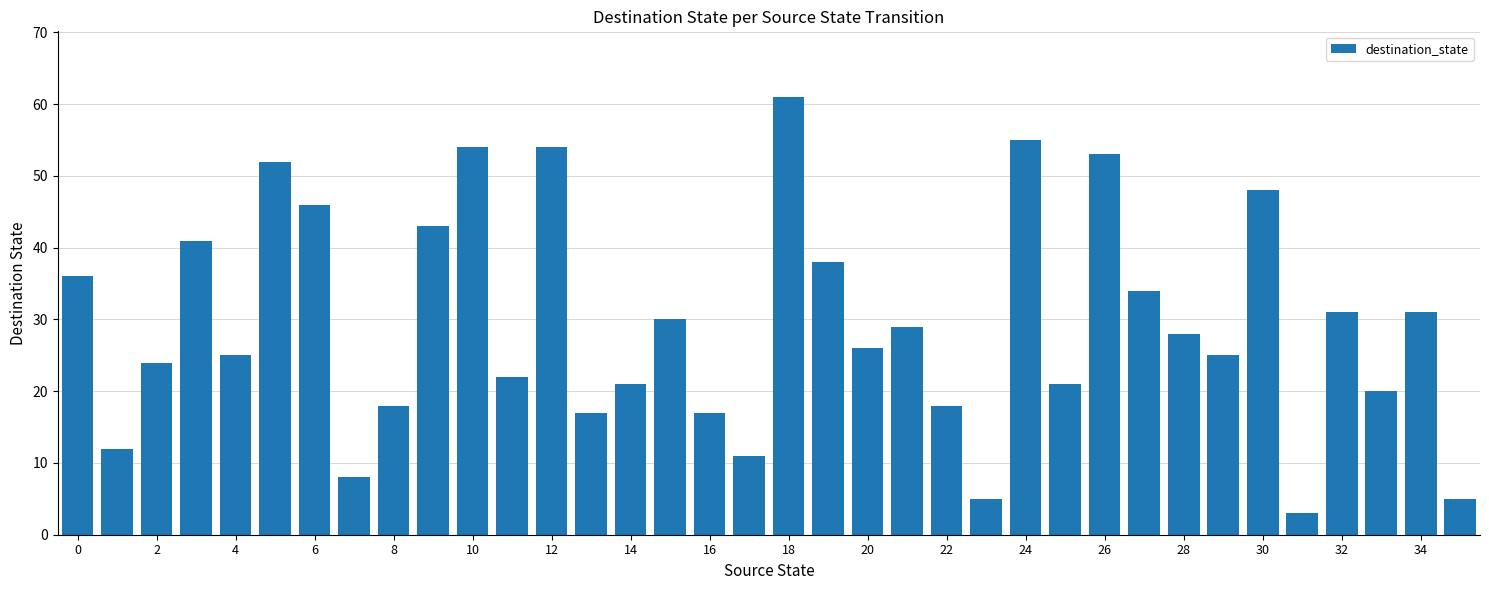

What is the minimum value shown in the chart?

3